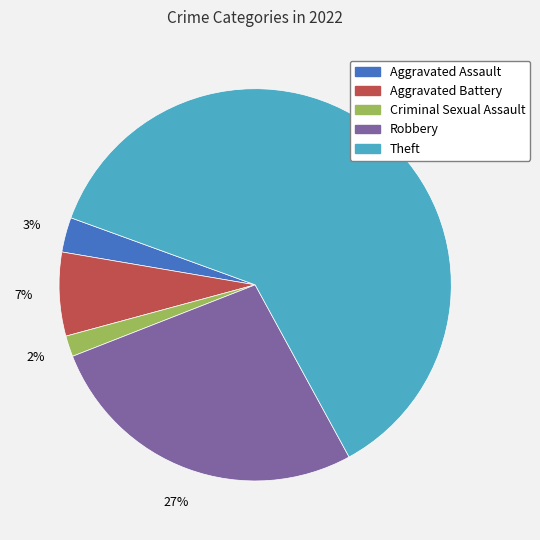

To the nearest percent, what portion does Aggravated Assault represent?

3%